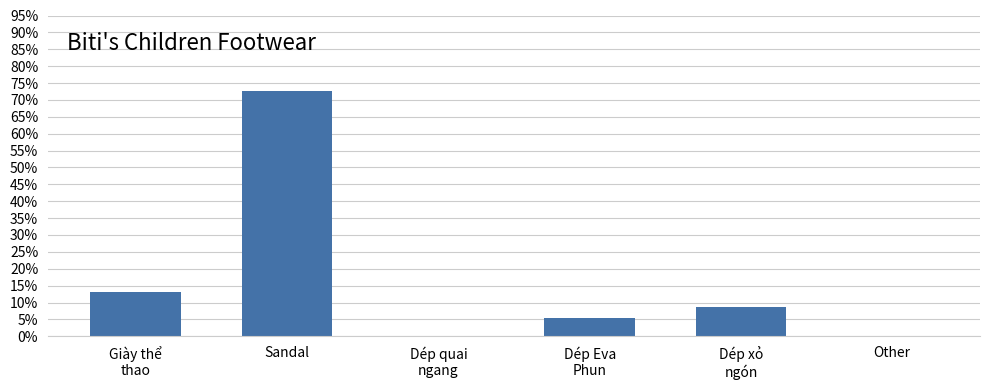

What is the change in value from Giày thể
thao to Dép quai
ngang?

-13.2